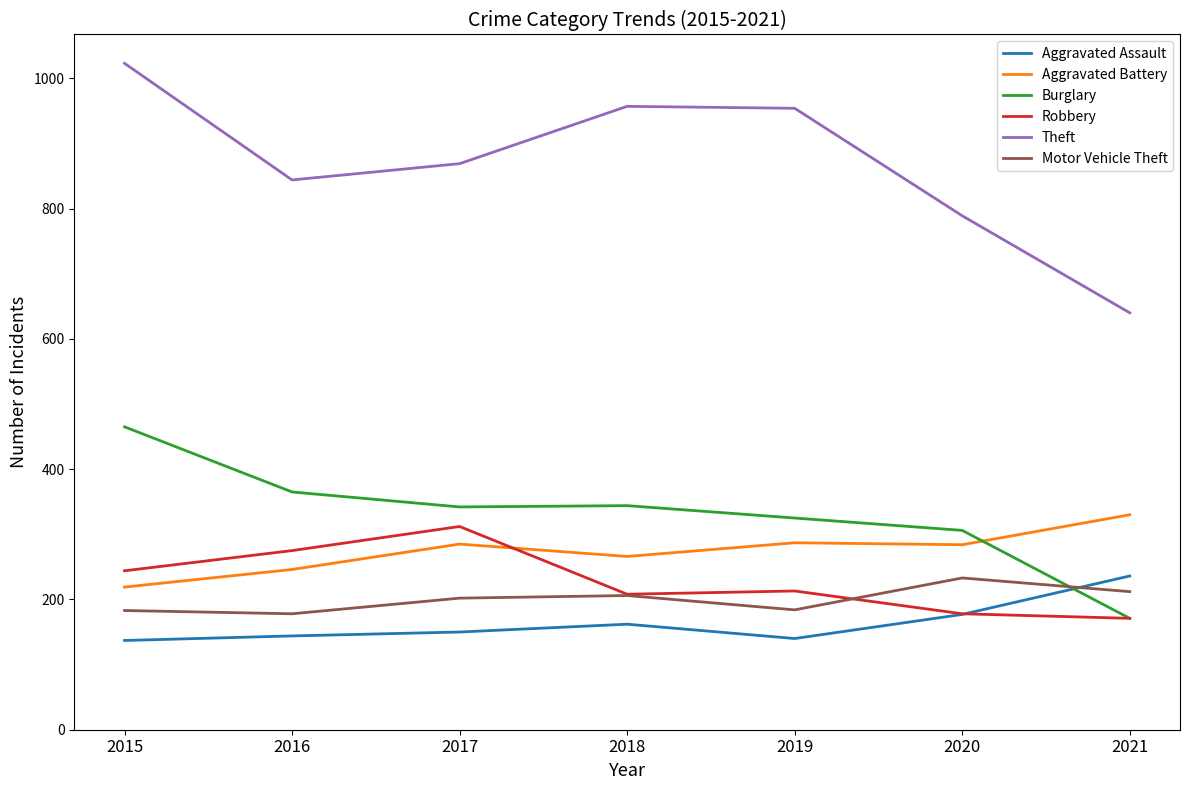

What is the approximate value of Aggravated Assault at 2017?

150